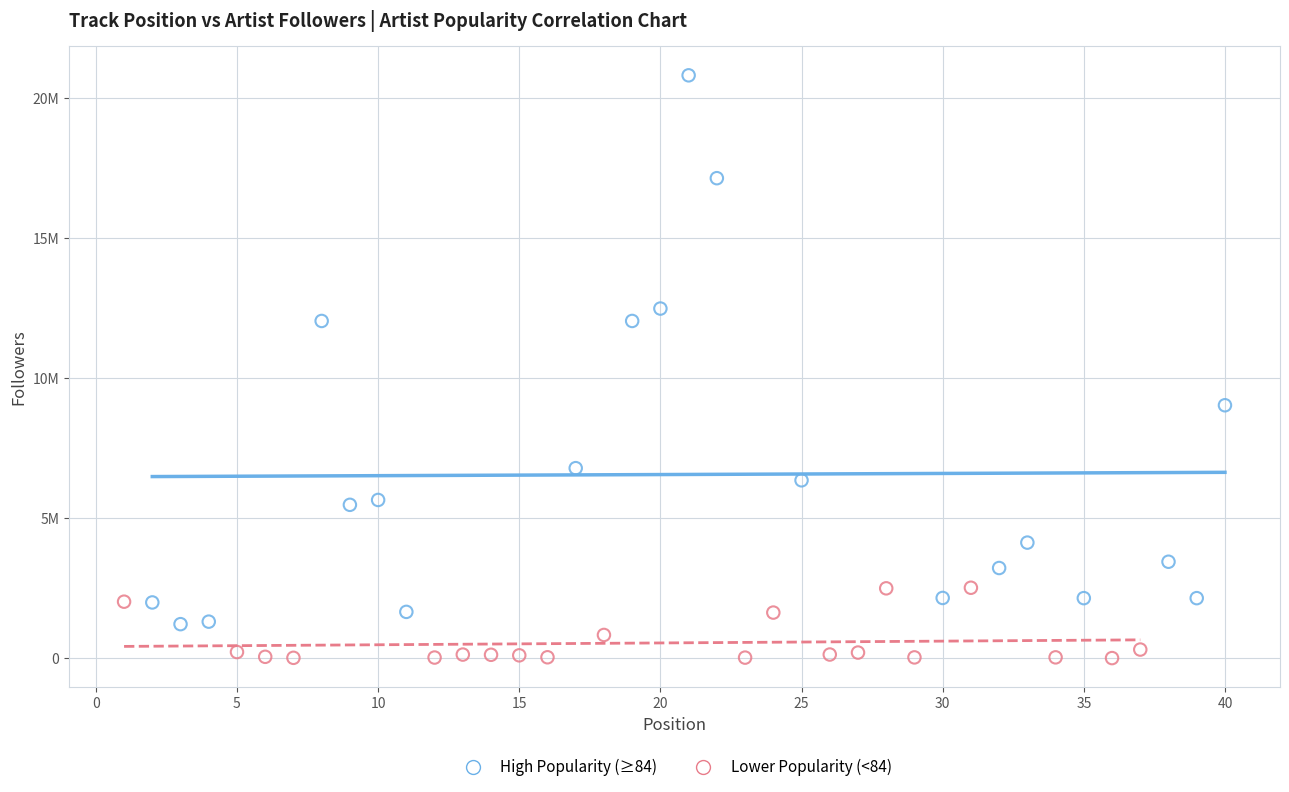

Which series reaches the minimum Y coordinate?

Lower Popularity (<84)